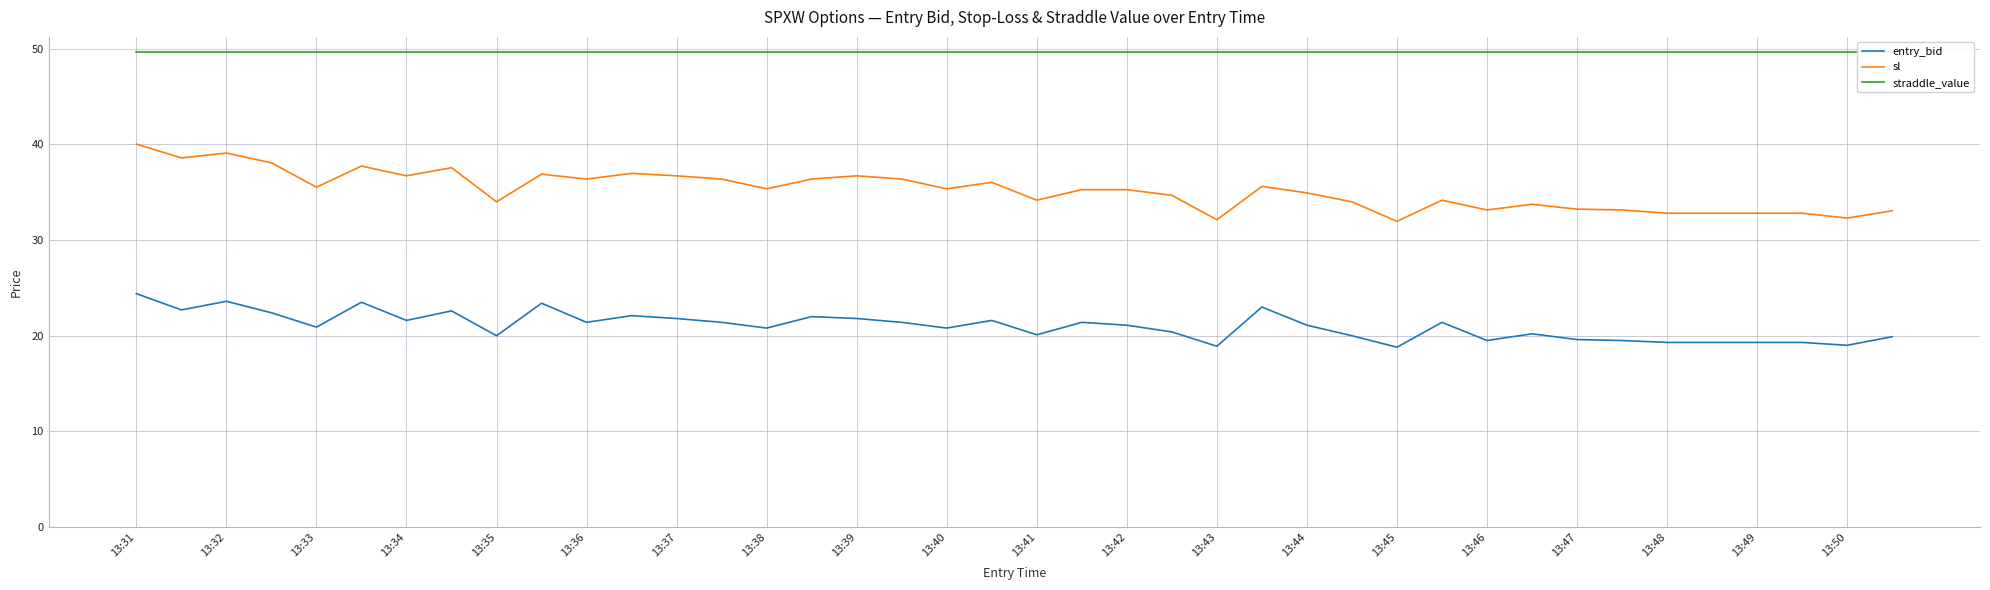

How many categories are shown in the chart?

40